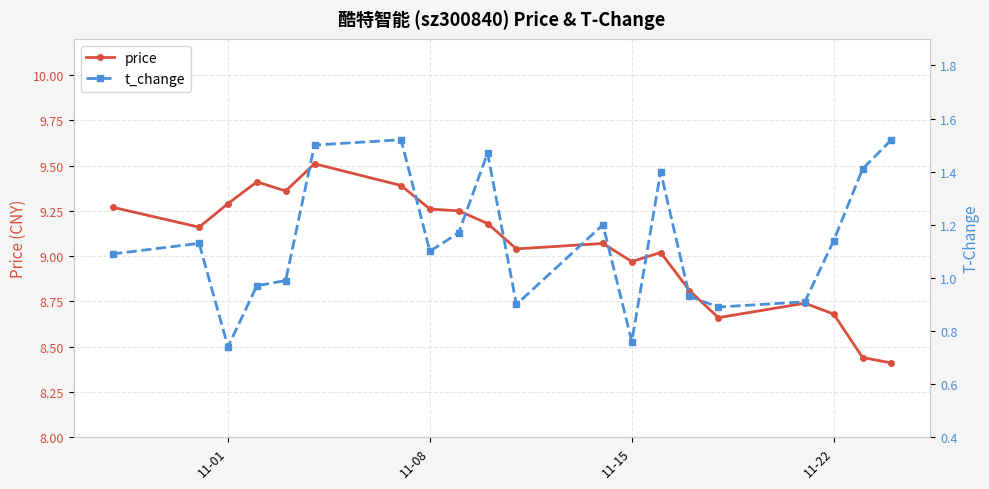

Is it true that price equals 4.9 at 11-01?

False